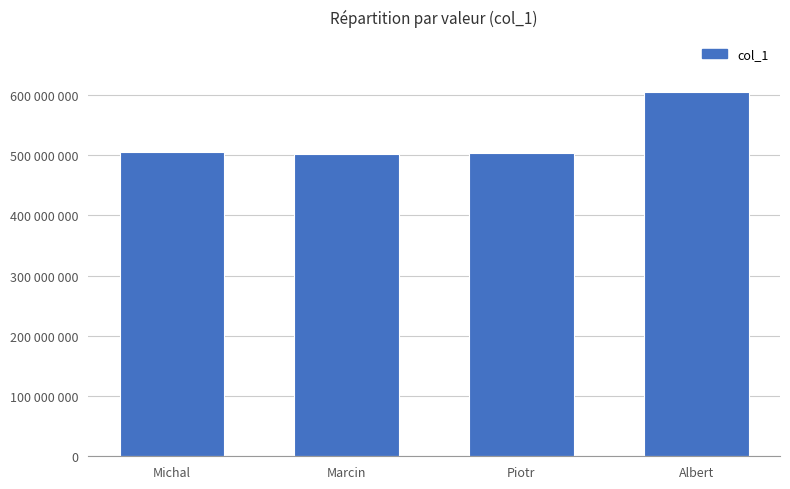

What position from the left is Michal?

1